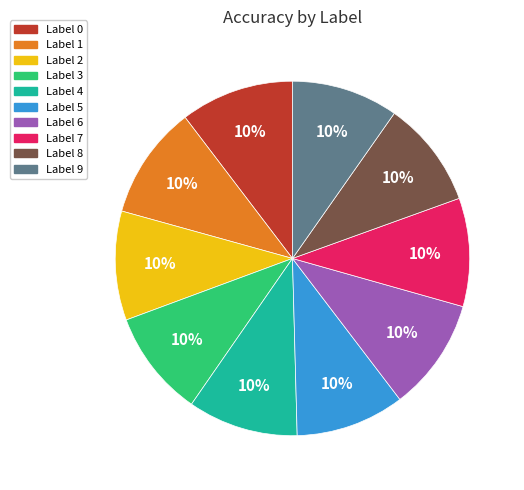

Is there any slice that represents more than half of the pie?

No